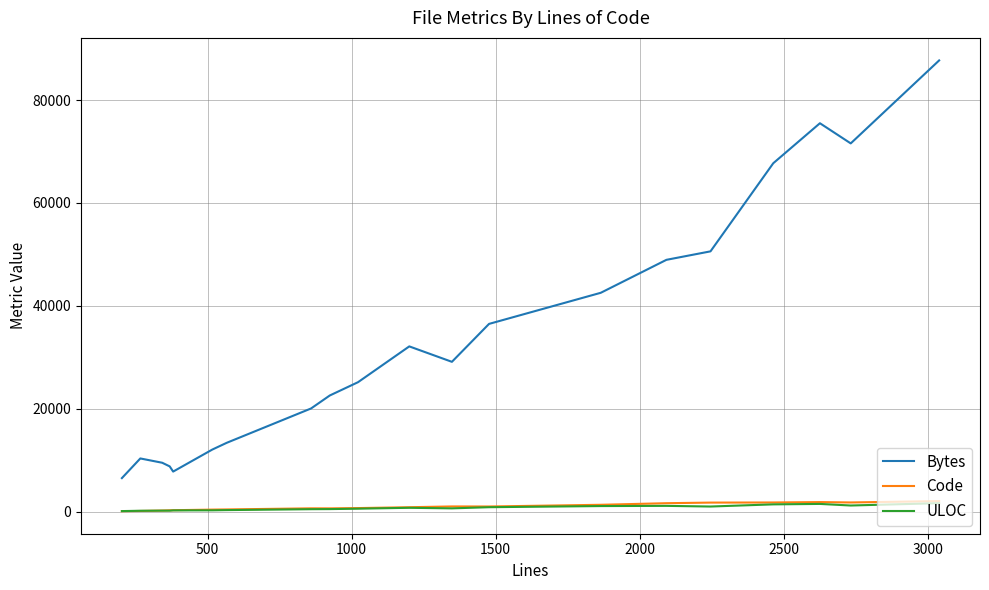

Does the chart display data point markers on the line(s)?

No